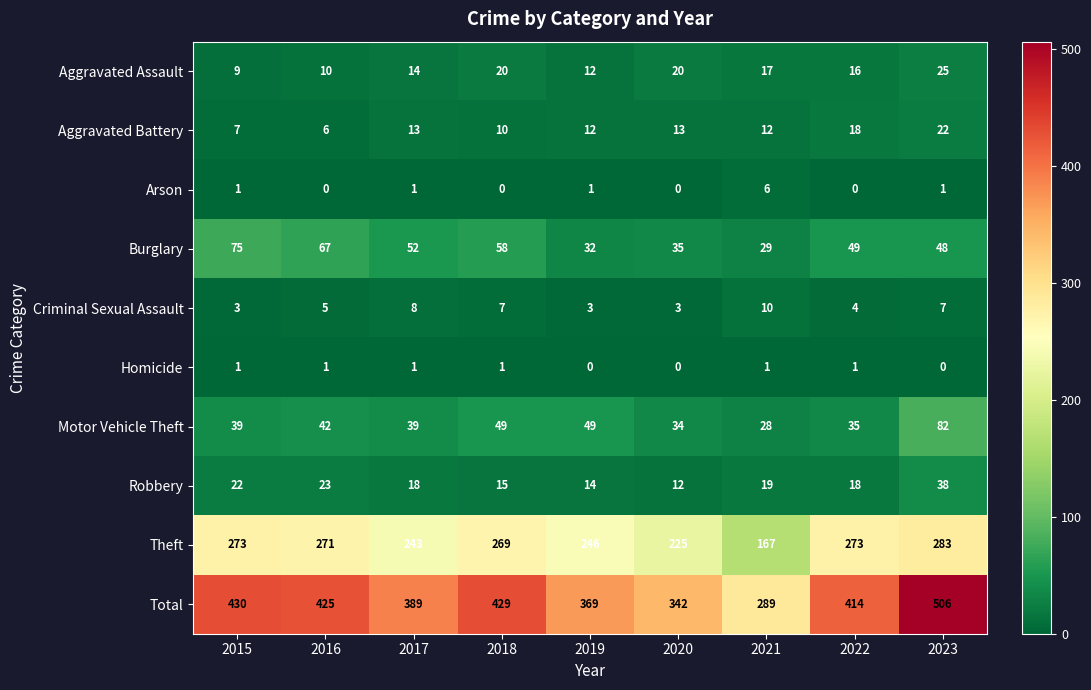

What is the average value of the Motor Vehicle Theft series?

44